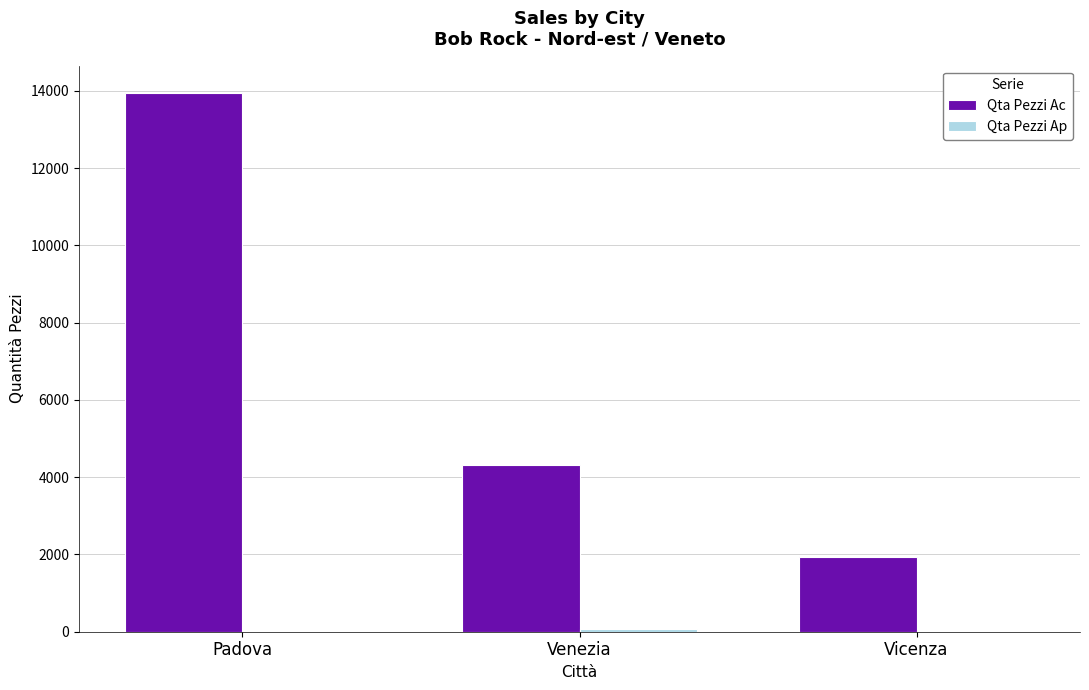

Which series has the widest spread of values?

Qta Pezzi Ac